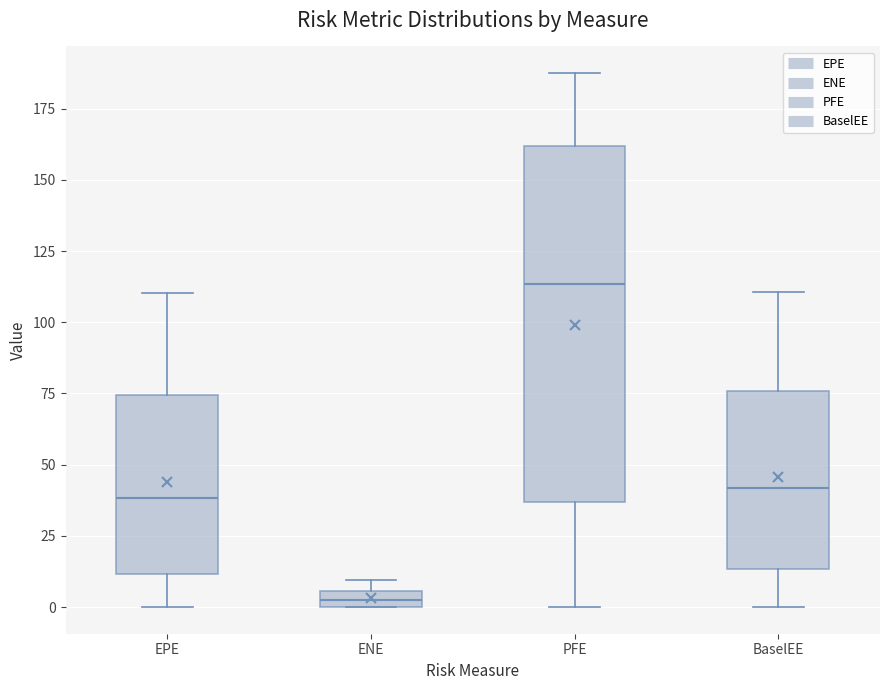

Where does the median line of the box for EPE sit on the y-axis? The values are not printed on the chart, so give them approximately, as read against the axis.

40